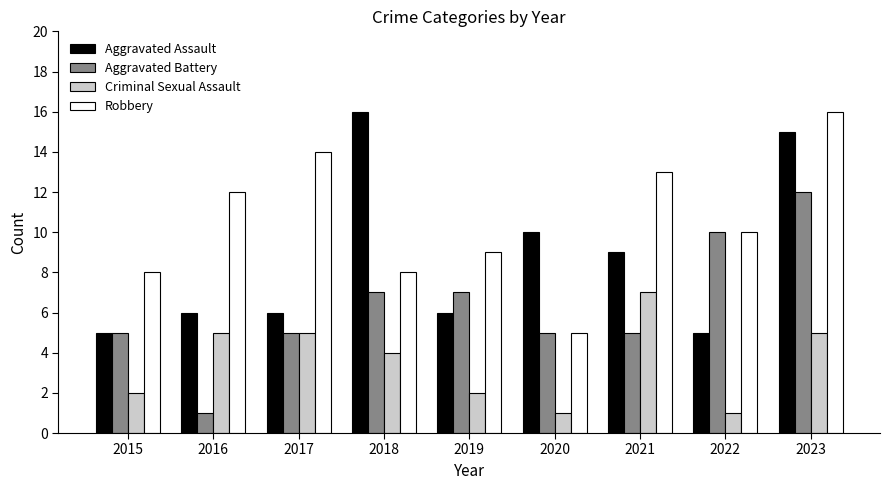

What is the difference between the highest and lowest values at 2019?

7